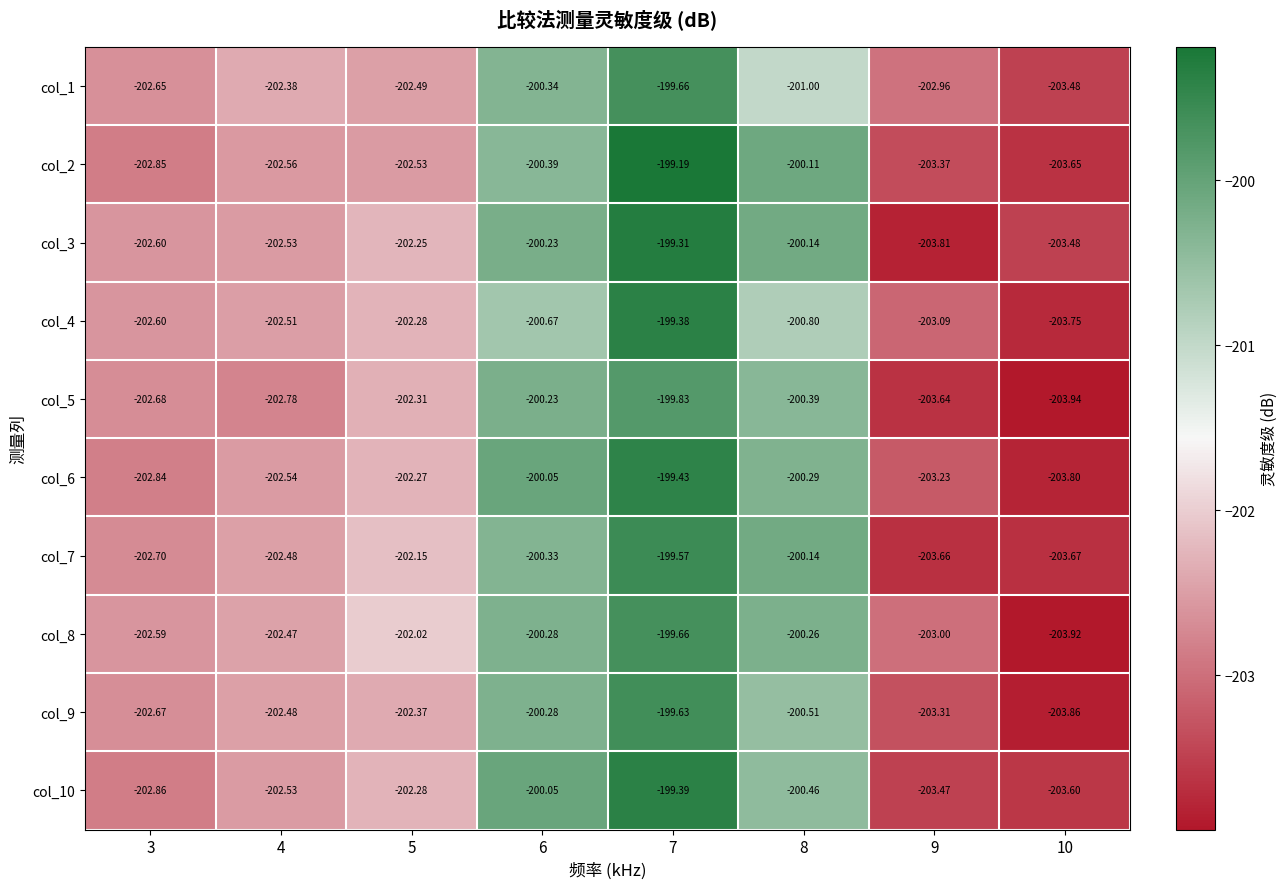

What is the maximum value shown in the chart?

-199.2